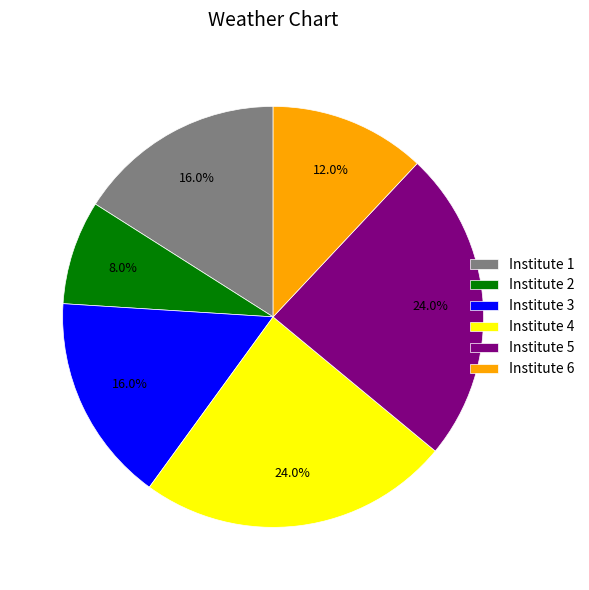

What portion of the pie excludes Institute 5?

76.0%